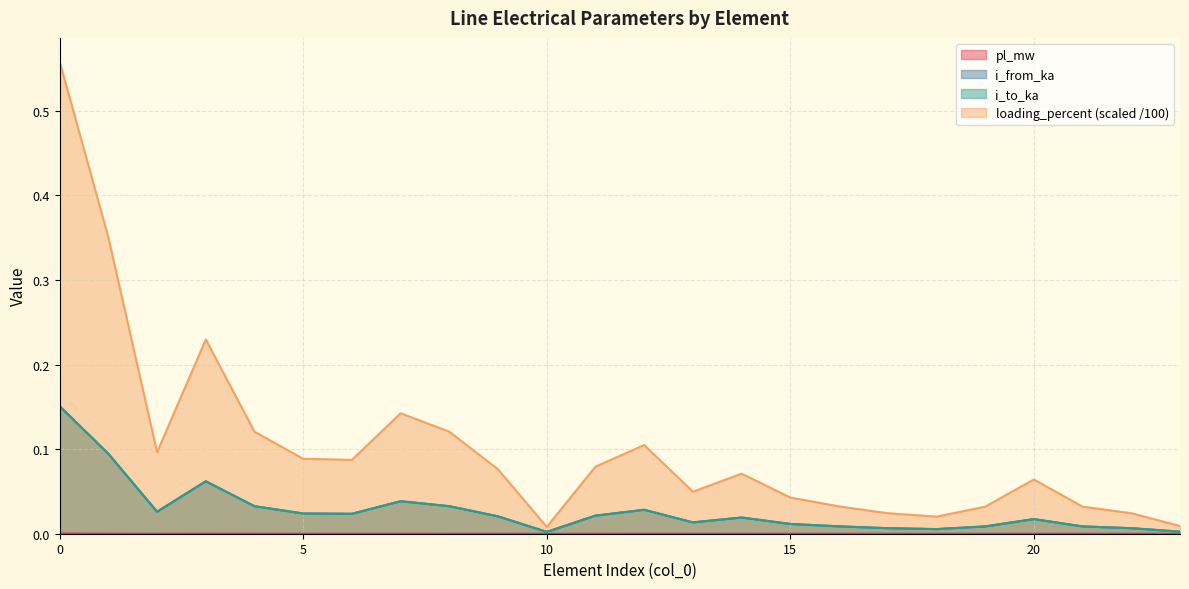

What is the greatest value displayed?

0.6